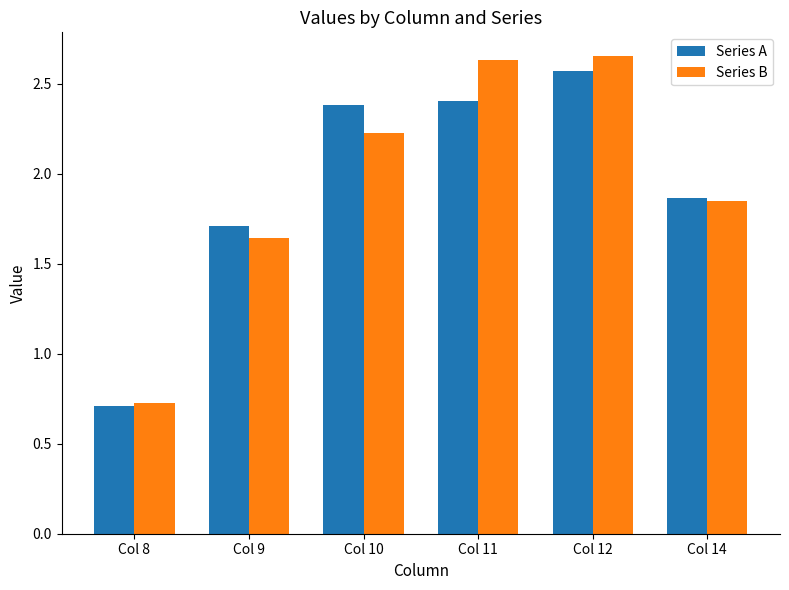

The Series A series shows 4.2 at Col 10. True or false?

False